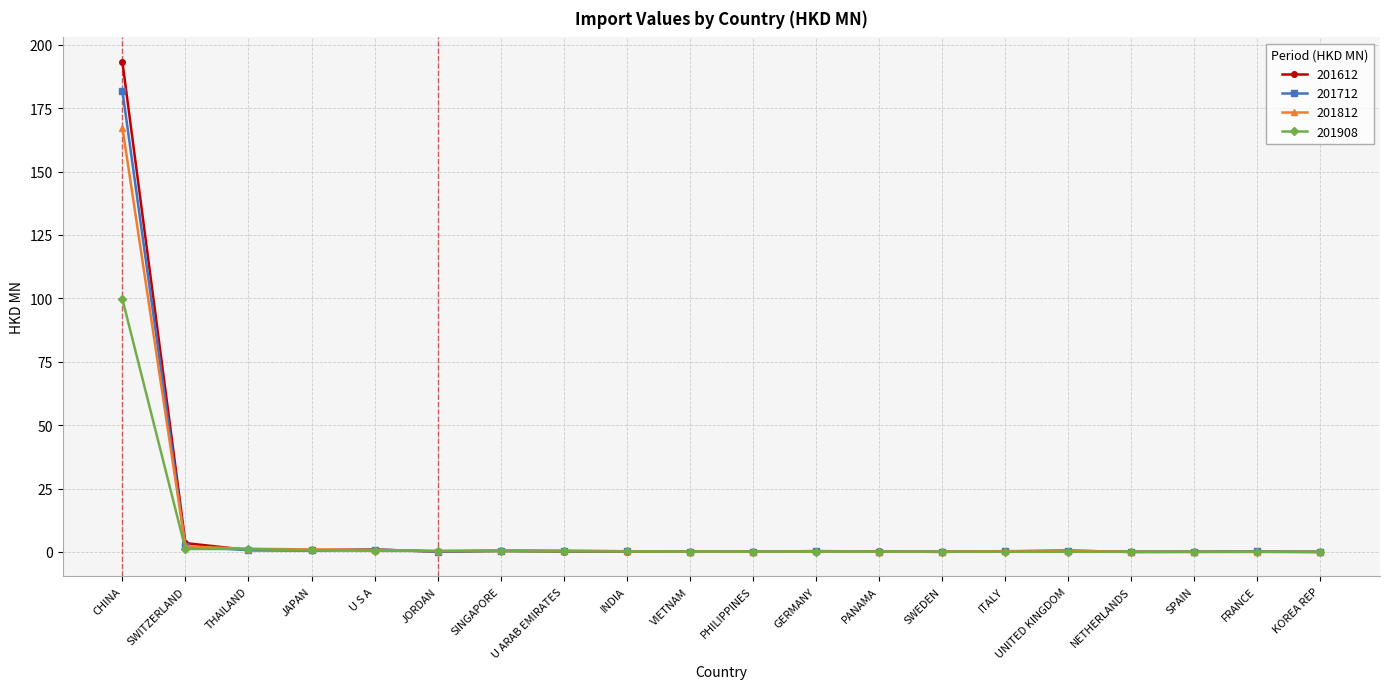

Which series has the largest range (max minus min)?

201612